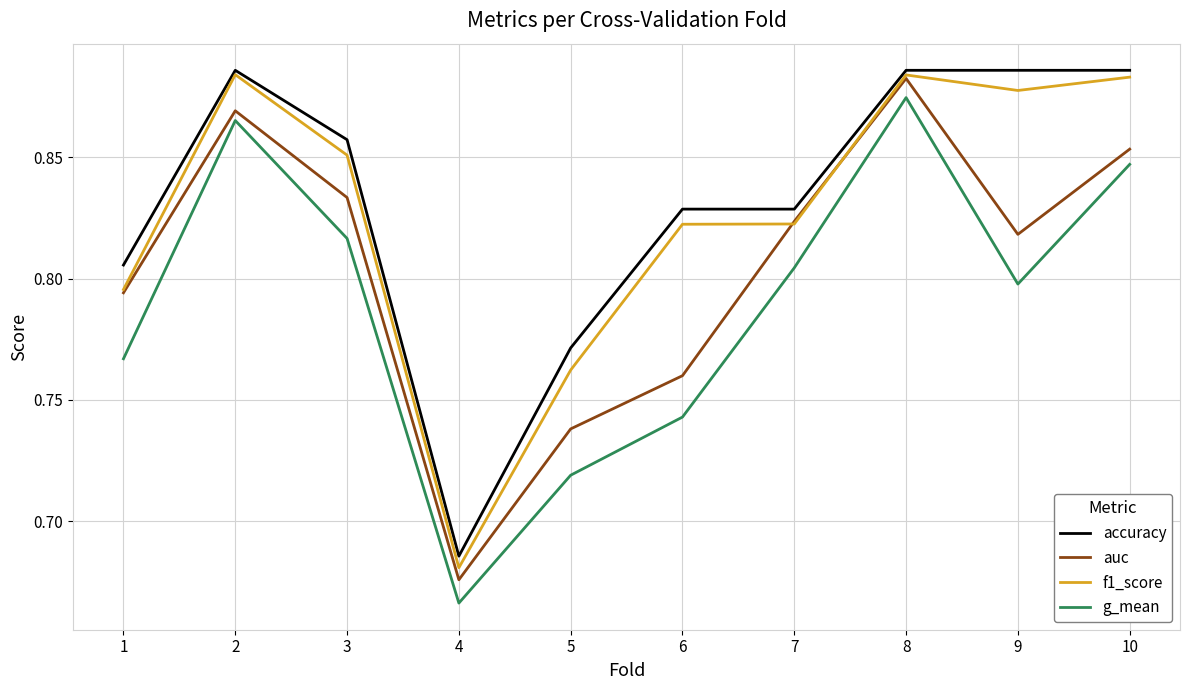

At which label is auc closest to 0?

4